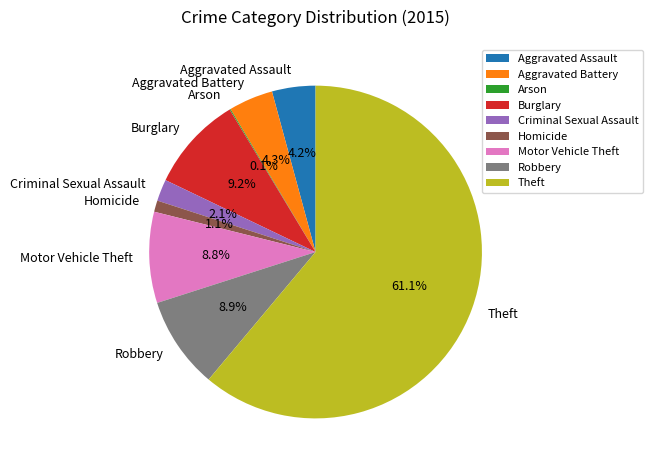

What is the largest slice in the pie chart?

Theft